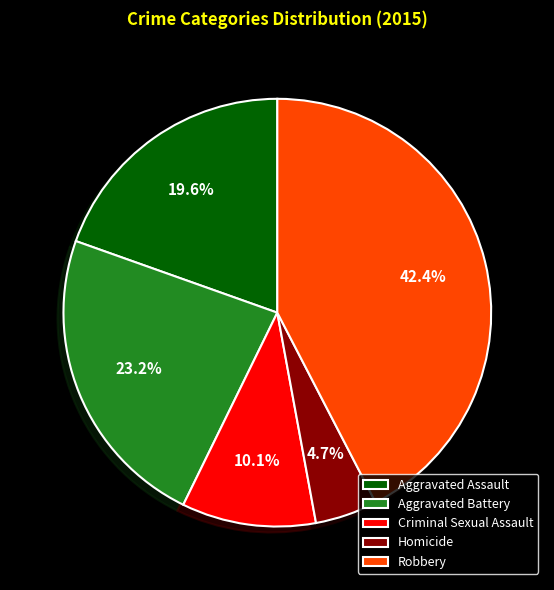

Is it true that Robbery is 42% of the pie?

True